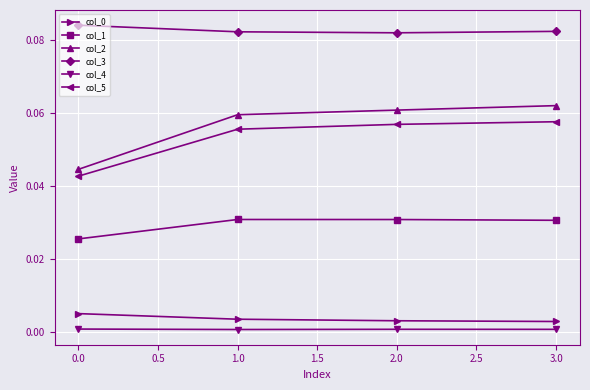

True or false: col_3 and col_1 cross at least once.

False